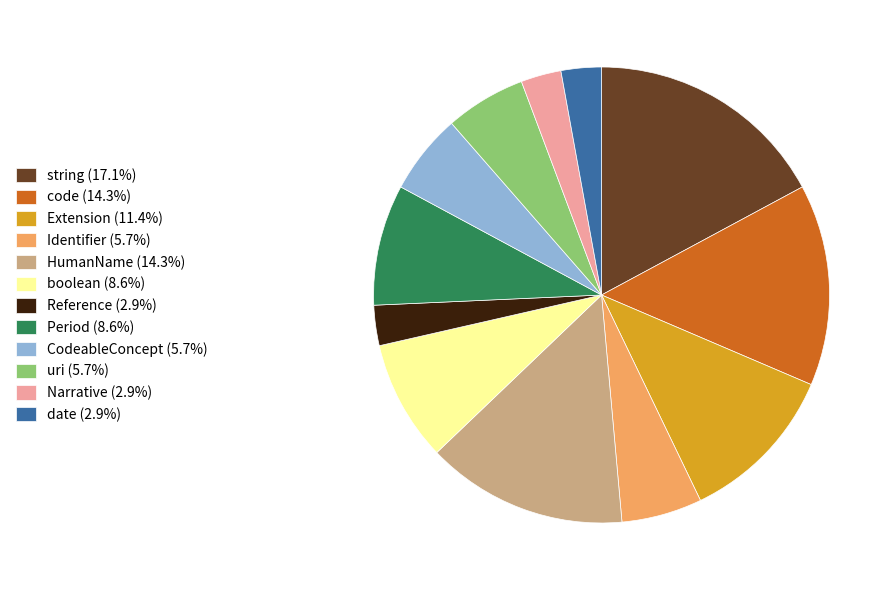

Does any single category account for the majority?

No